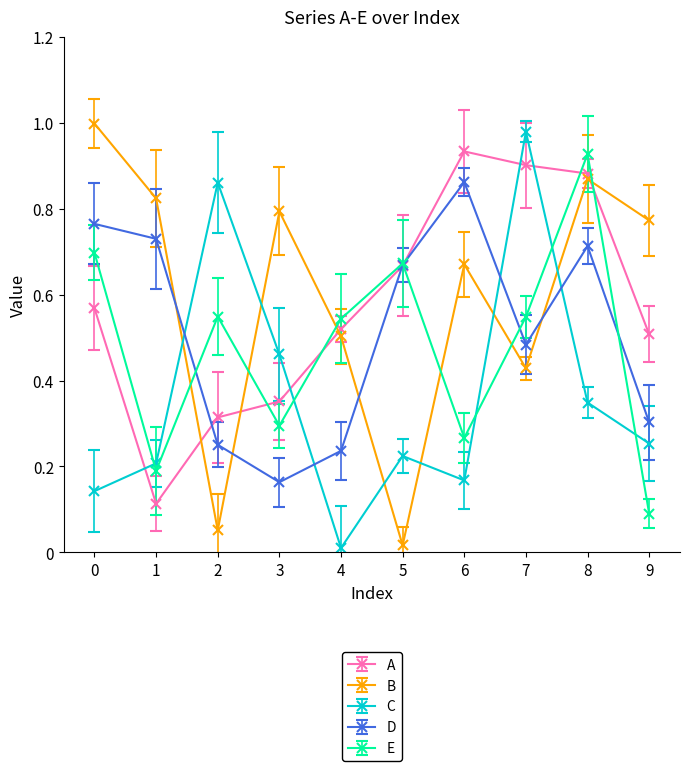

What is the total value across all series at 3?

2.1